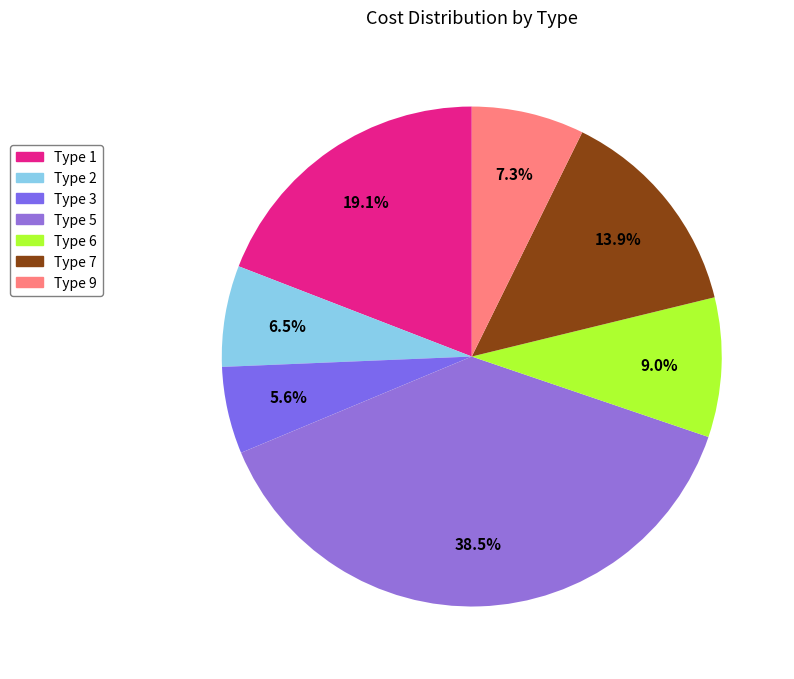

To the nearest percent, what is the average slice percentage?

14%